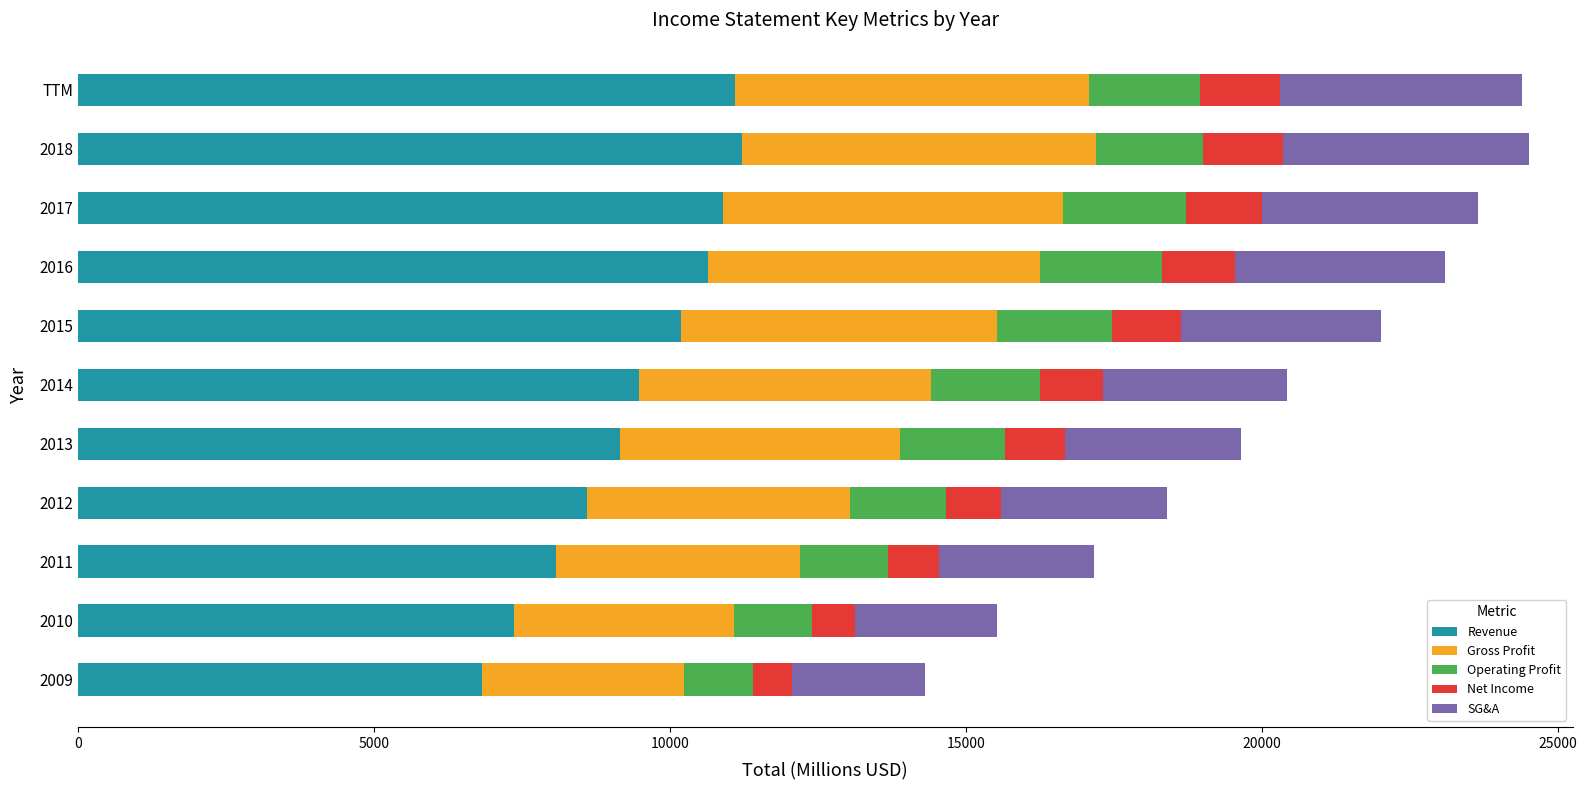

What is the sum of all Revenue values?

103515